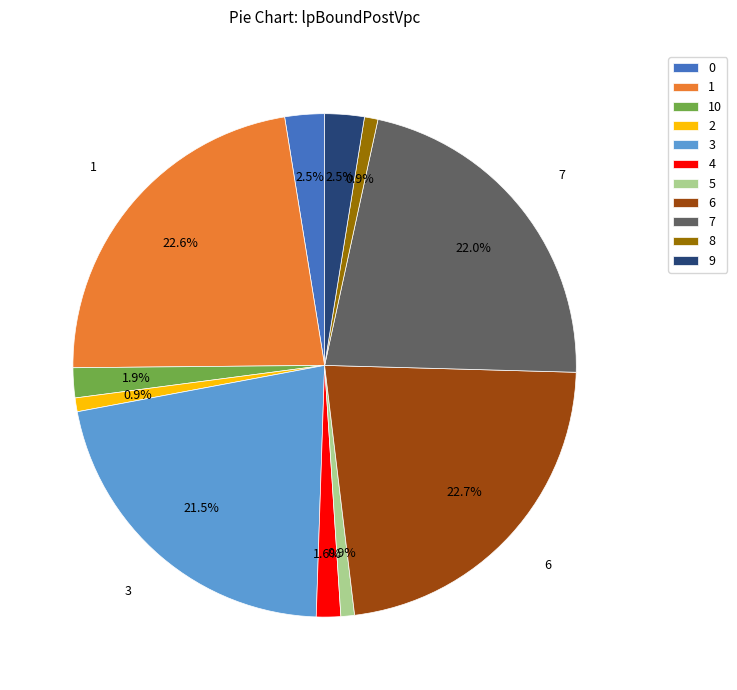

Count the number of slices in the pie.

11